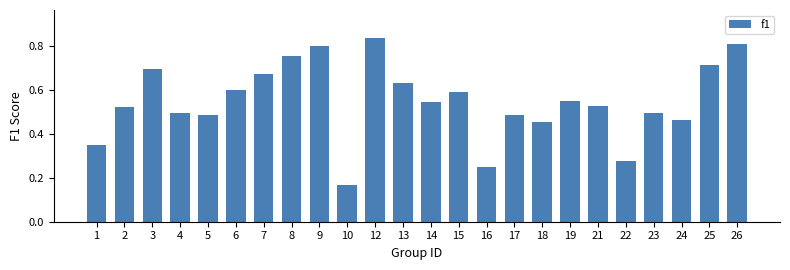

At which label is the value closest to 0?

10